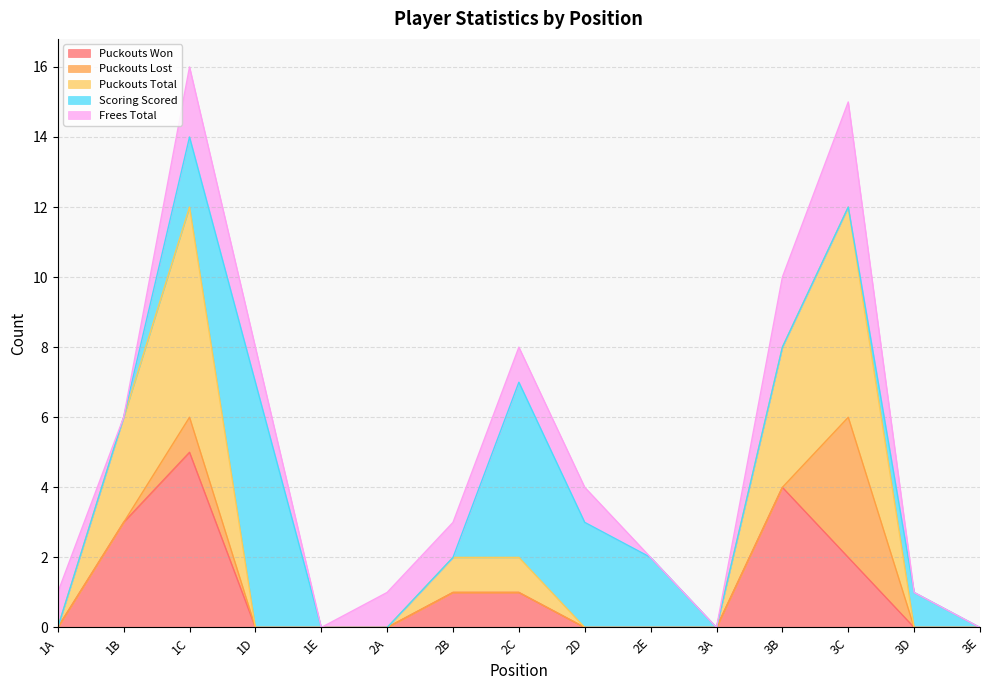

How many interior local peaks does the Puckouts Won series have?

2